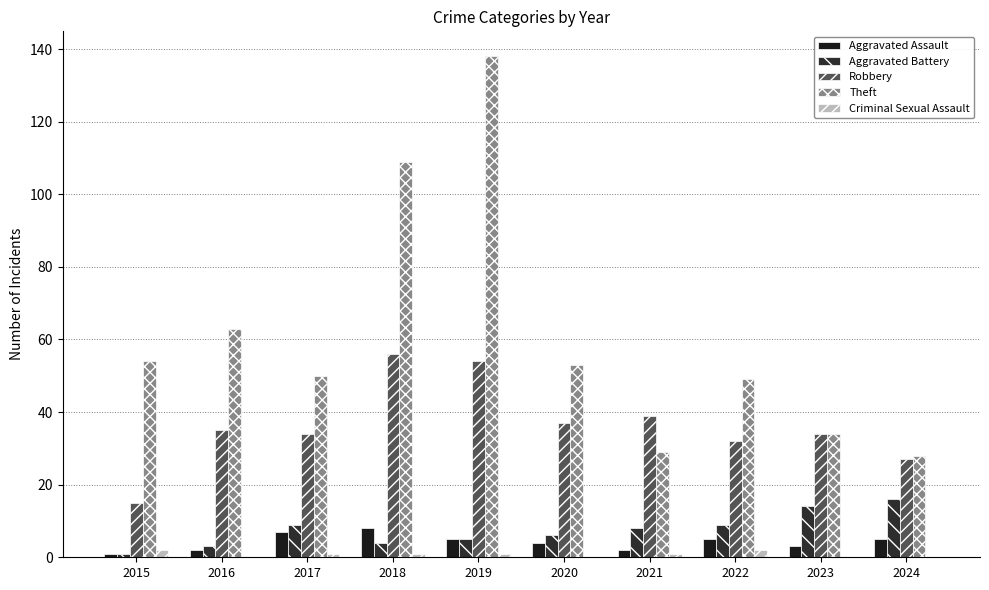

What are all the series names shown in the legend?

Aggravated Assault, Aggravated Battery, Robbery, Theft, Criminal Sexual Assault